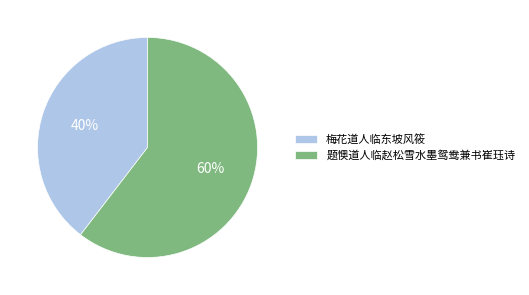

To the nearest percent, what is the average slice percentage?

50%